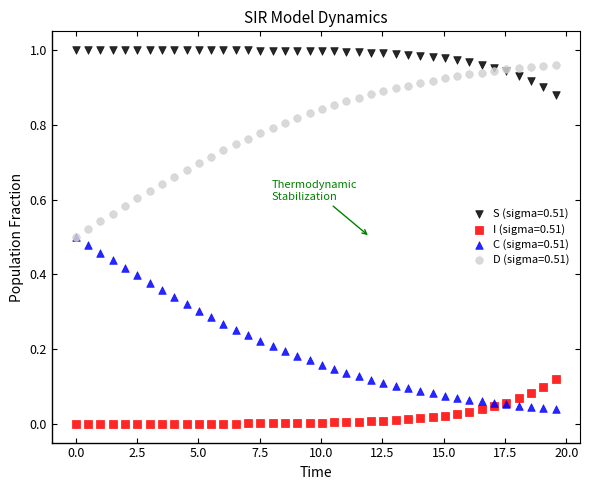

Which series contains the highest Y value?

S (sigma=0.51)